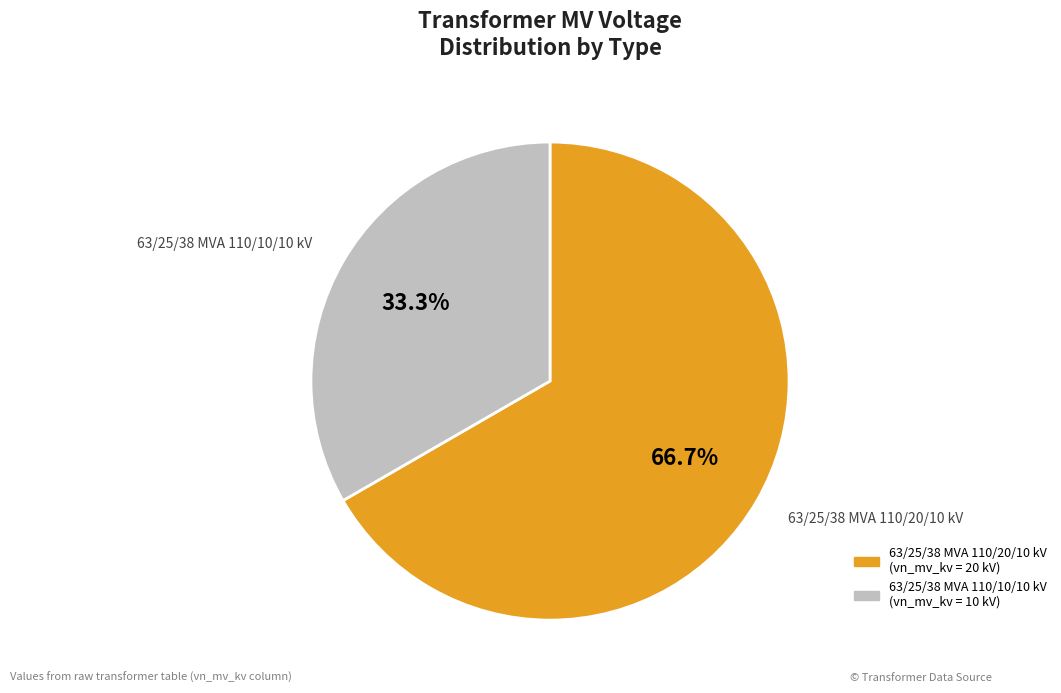

To the nearest percent, what is the average slice percentage?

50%